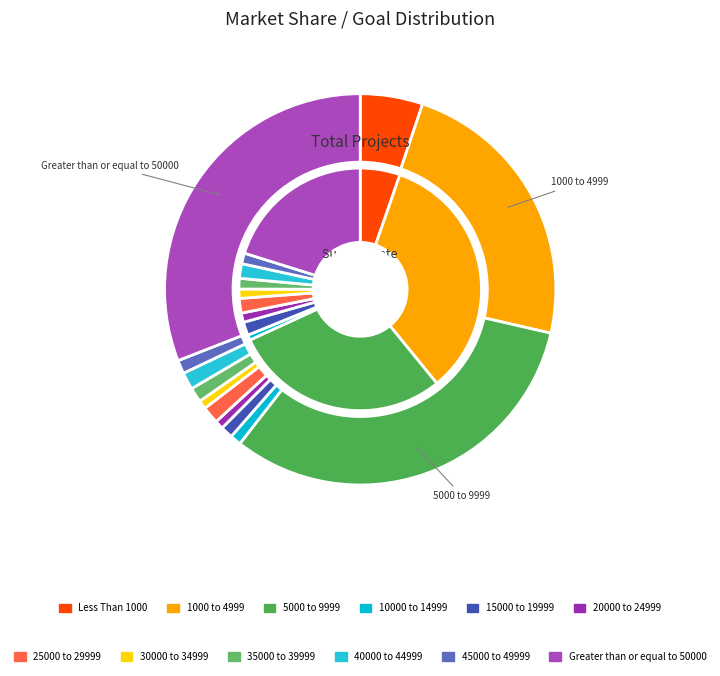

Which series has the widest spread of values?

Total Projects